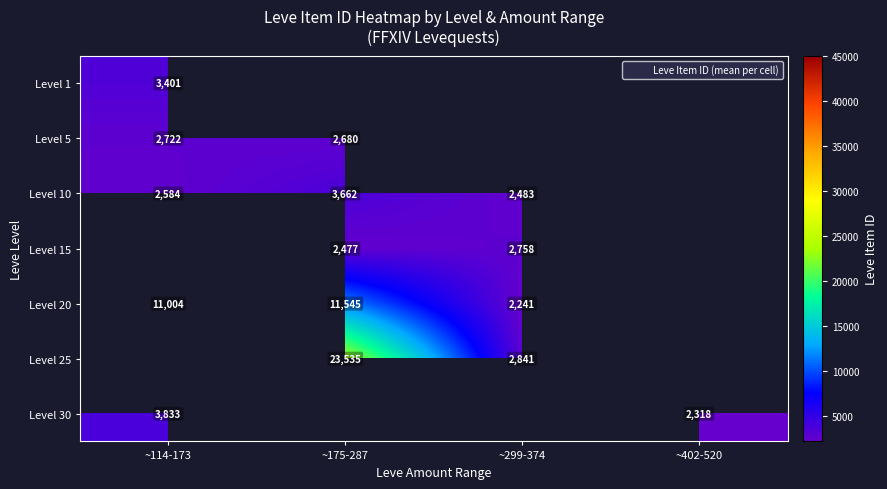

Where is Level 20 nearest to the value 6893?

~114-173